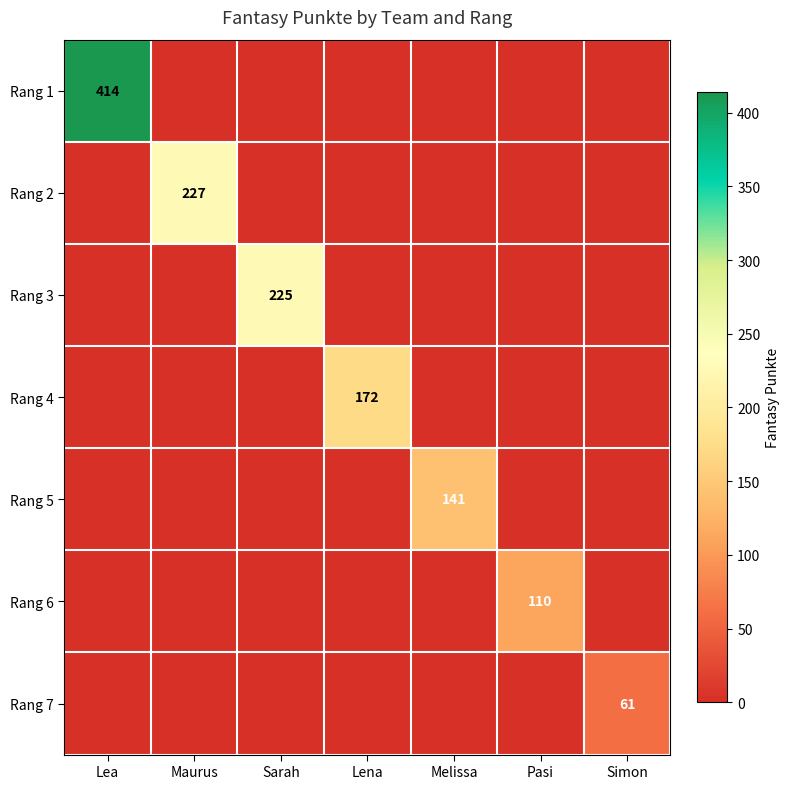

Is it true that Rang 5 equals 141 at Melissa?

True